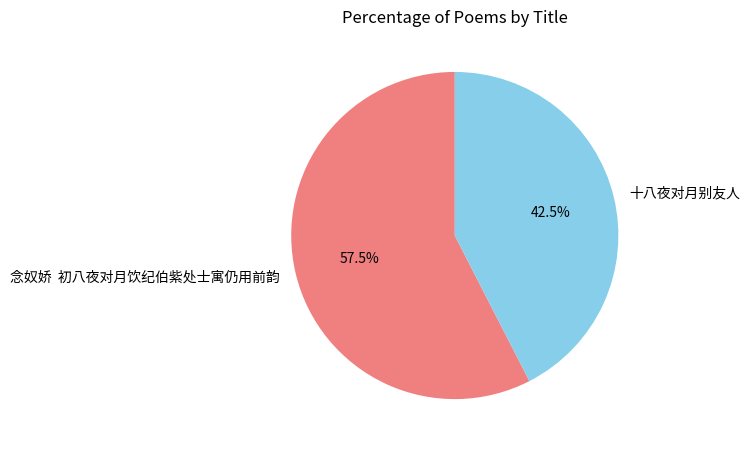

What portion of the pie excludes 念奴娇 初八夜对月饮纪伯紫处士寓仍用前韵?

42.5%